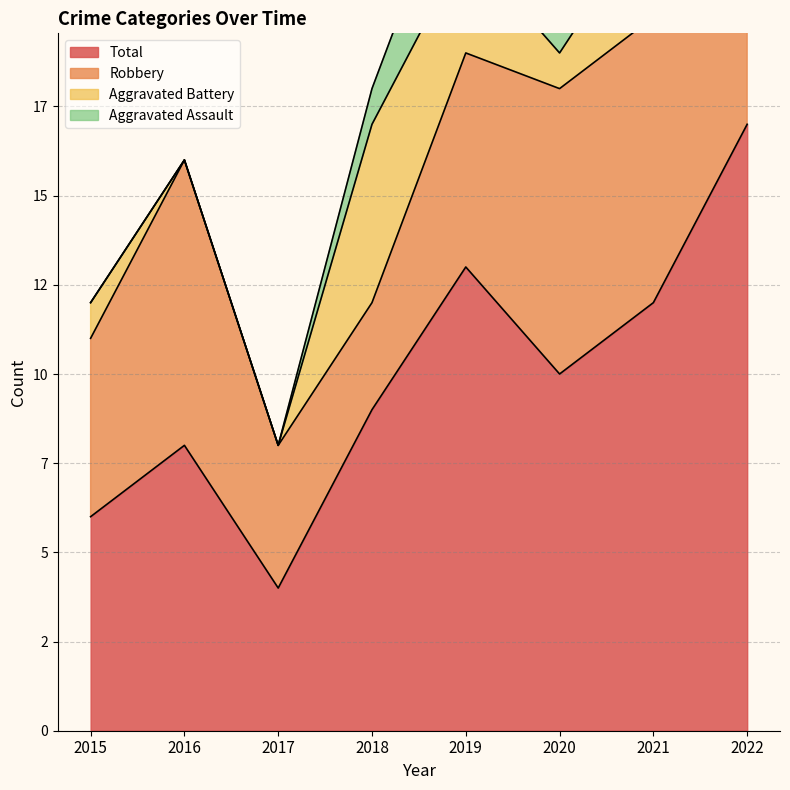

Reading right to left, list all the values displayed in this chart.

Robbery: 2022=10	2021=8	2020=8	2019=6	2018=3	2017=4	2016=8	2015=5
Aggravated Battery: 2022=6	2021=3	2020=1	2019=3	2018=5	2017=0	2016=0	2015=1
Aggravated Assault: 2022=0	2021=1	2020=1	2019=3	2018=1	2017=0	2016=0	2015=0
Total: 2022=17	2021=12	2020=10	2019=13	2018=9	2017=4	2016=8	2015=6